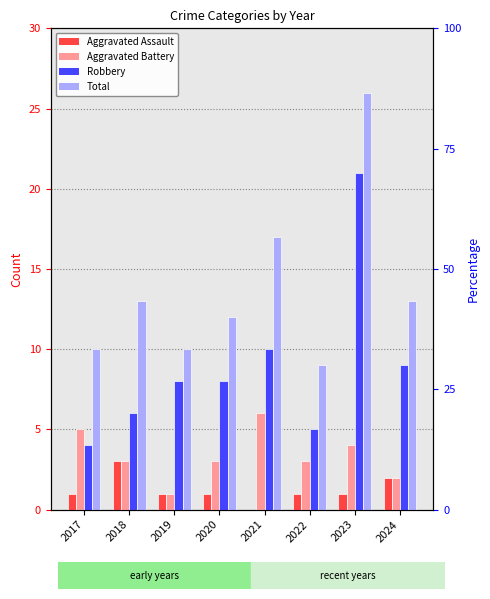

Reading left to right, extract all data points from this chart.

Aggravated Assault: 2017=1	2018=3	2019=1	2020=1	2021=0	2022=1	2023=1	2024=2
Aggravated Battery: 2017=5	2018=3	2019=1	2020=3	2021=6	2022=3	2023=4	2024=2
Robbery: 2017=4	2018=6	2019=8	2020=8	2021=10	2022=5	2023=21	2024=9
Total: 2017=10	2018=13	2019=10	2020=12	2021=17	2022=9	2023=26	2024=13